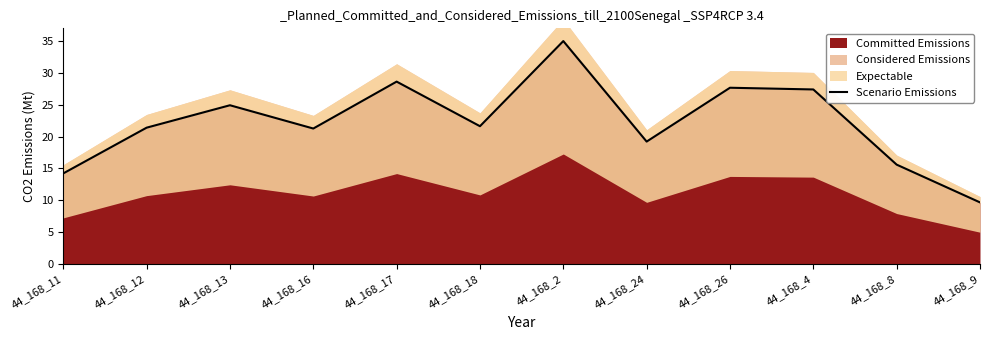

The chart shows a value of 14.2 at 44_168_11. True or false?

True